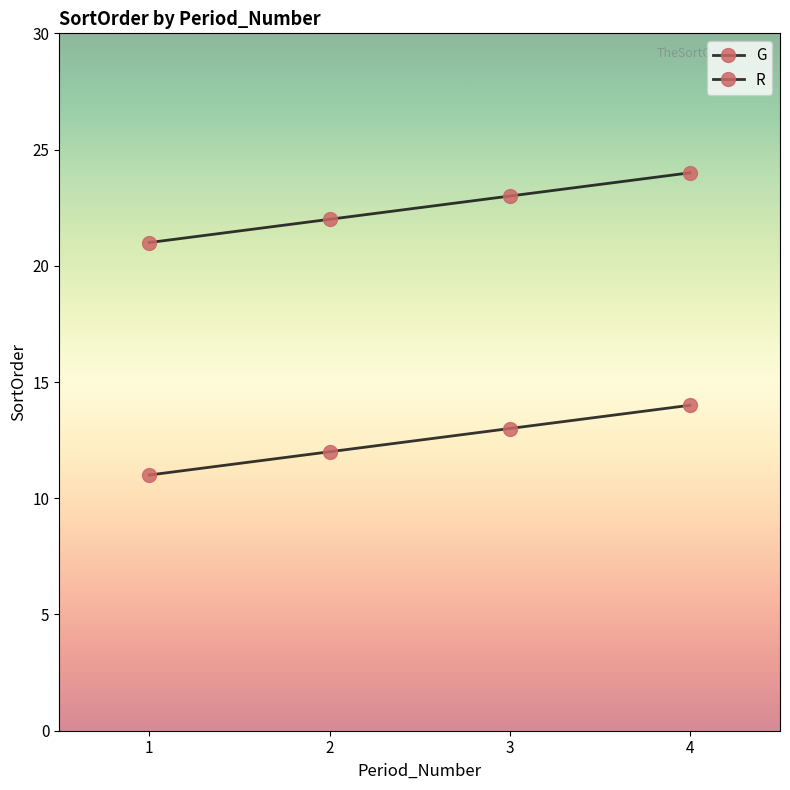

True or false: G and R cross at least once.

False